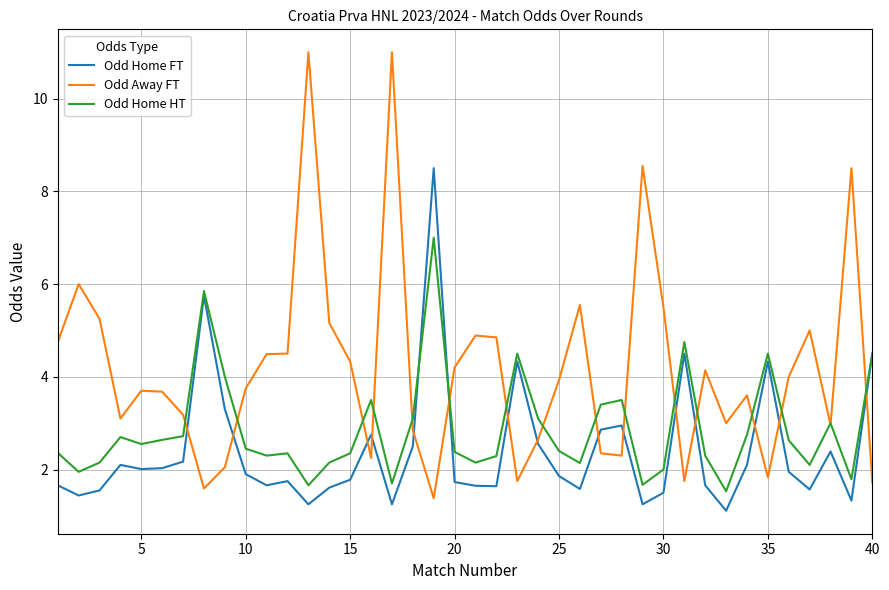

What is the smallest value displayed?

1.1